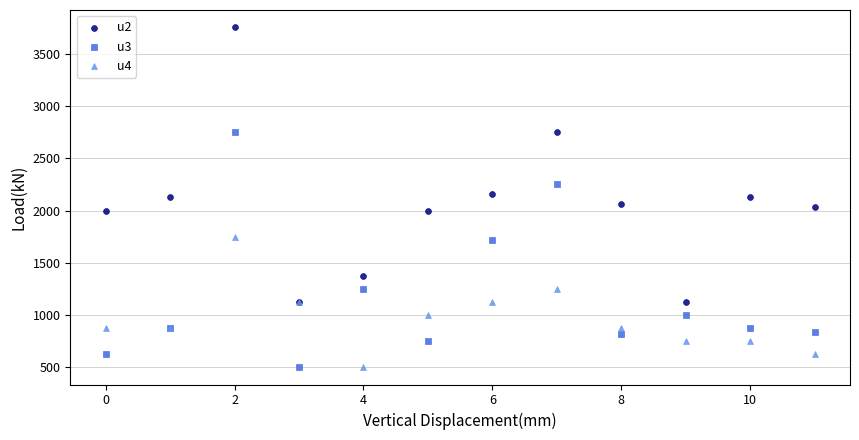

What are all the series names shown in the legend?

u2, u3, u4